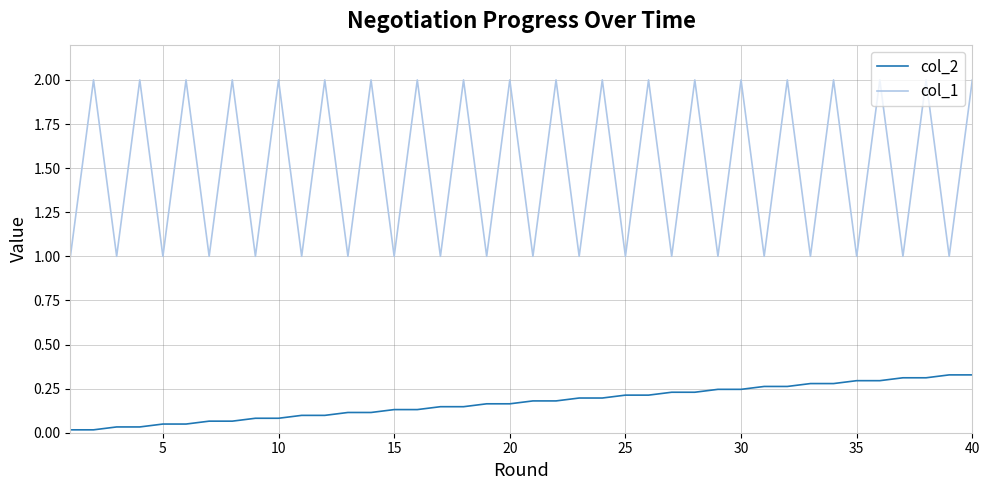

Which series has the largest range (max minus min)?

col_1